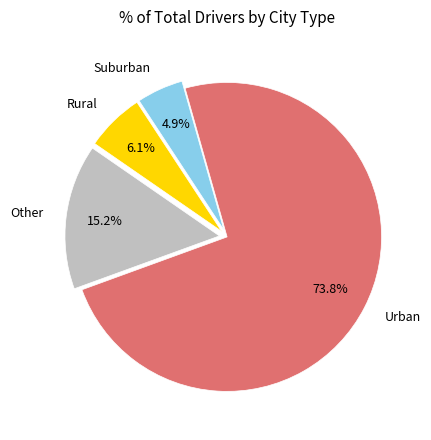

To the nearest percent, what is the average slice percentage?

25%